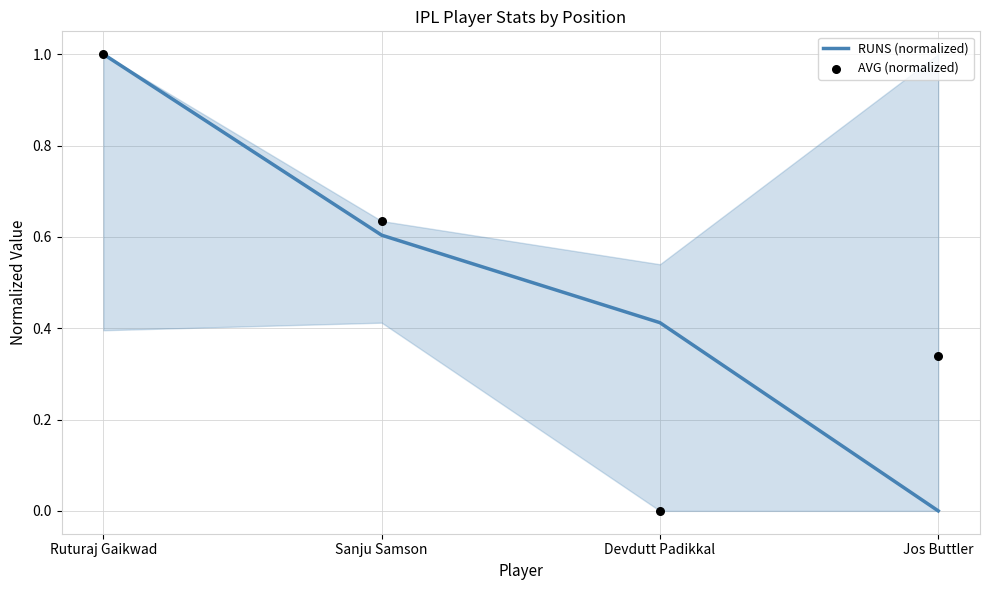

Which series contains the lowest Y value?

RUNS (normalized)